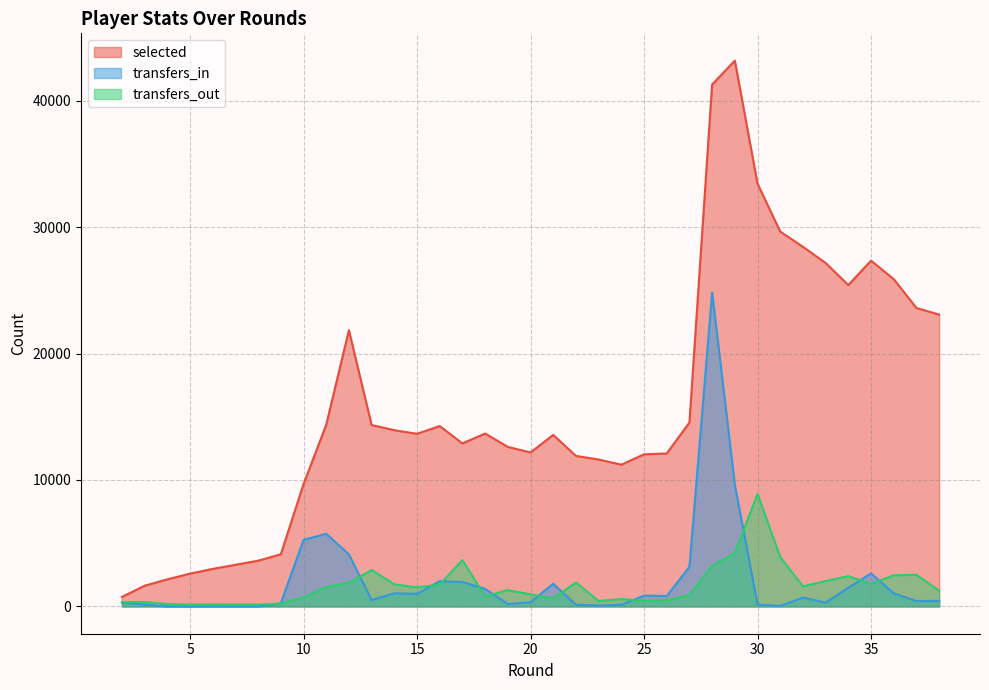

Which series changed the most between 3 and 31?

selected